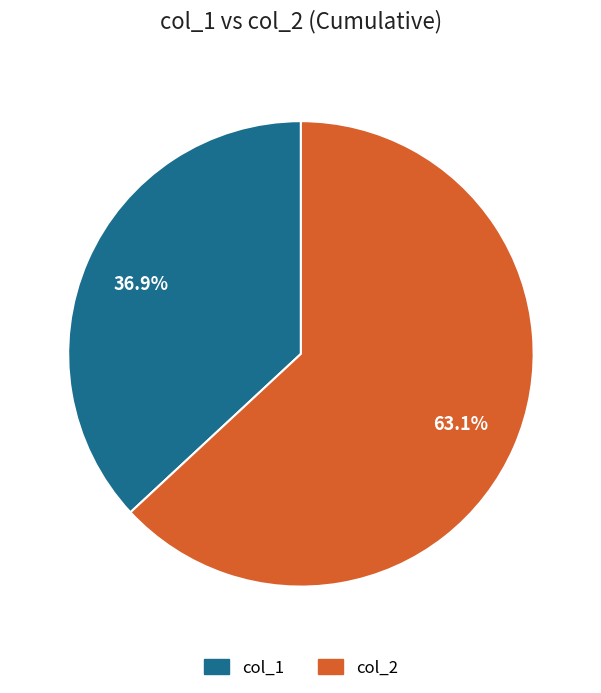

Is there any slice that represents more than half of the pie?

Yes